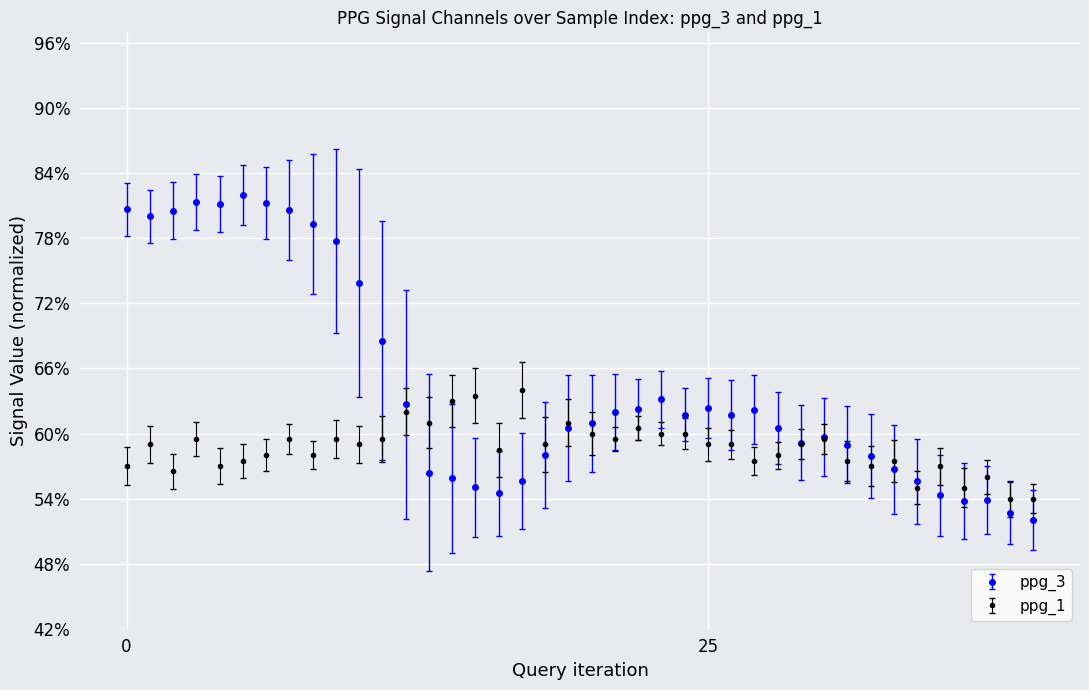

True or false: ppg_1 and ppg_3 cross at least once.

True